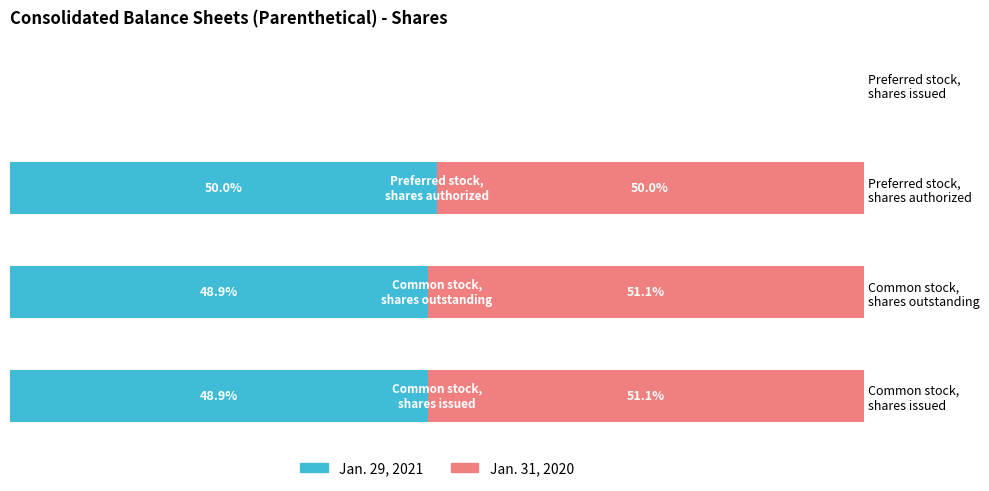

What is the sum of the Jan. 29, 2021 values at 3 and 0?

48.9